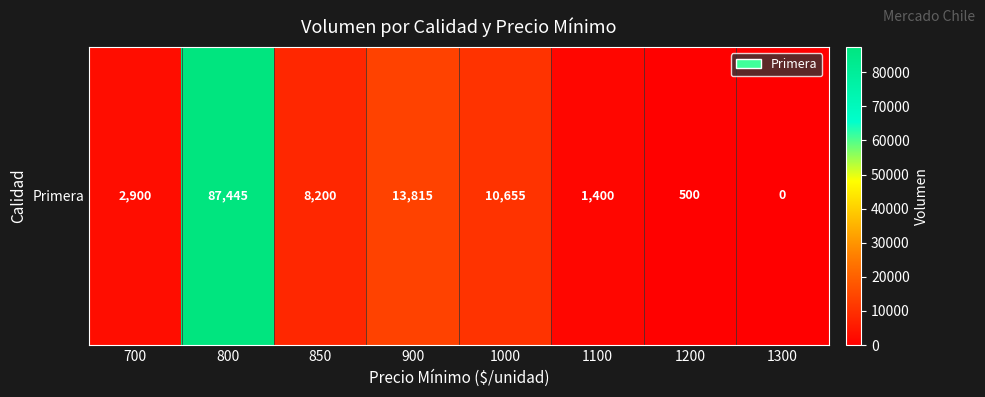

List the labels in order of value, largest first.

800, 900, 1000, 850, 700, 1100, 1200, 1300